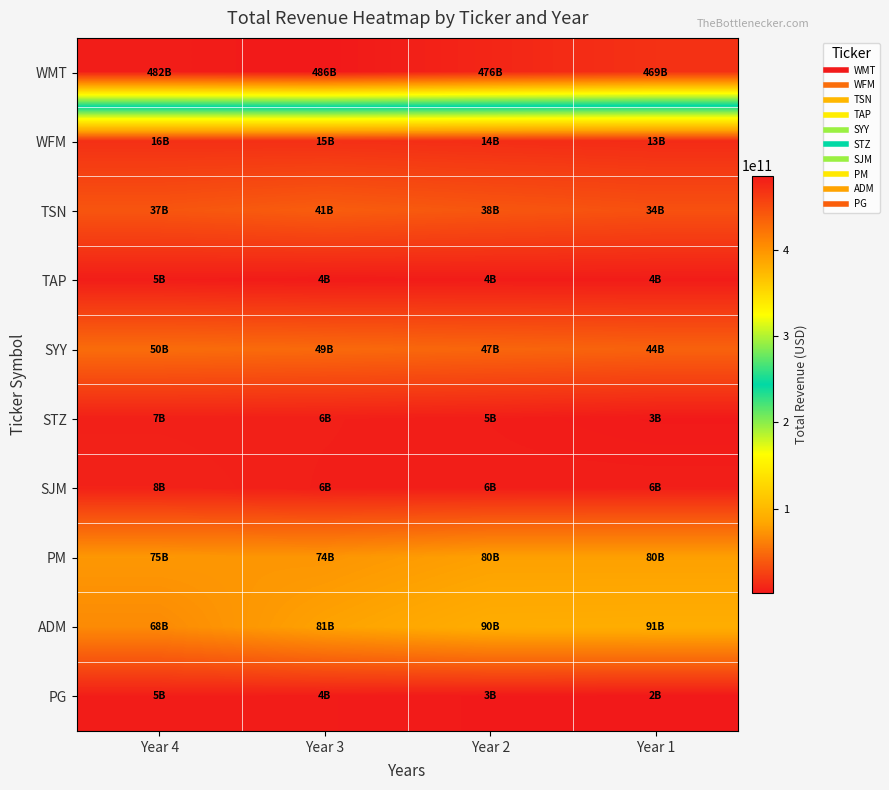

Reading left to right, list all the values displayed in this chart.

WMT: Year 4=482130000000	Year 3=485651000000	Year 2=476294000000	Year 1=468651000000
WFM: Year 4=15724000000	Year 3=15389000000	Year 2=14194000000	Year 1=12917000000
TSN: Year 4=36881000000	Year 3=41373000000	Year 2=37580000000	Year 1=34374000000
TAP: Year 4=4885000000	Year 3=3567500000	Year 2=4146300000	Year 1=4206100000
SYY: Year 4=50366919000	Year 3=48680752000	Year 2=46516712000	Year 1=44411233000
STZ: Year 4=6548400000	Year 3=6028000000	Year 2=4867700000	Year 1=2796100000
SJM: Year 4=7811200000	Year 3=5692700000	Year 2=5610600000	Year 1=5897700000
PM: Year 4=74953000000	Year 3=73908000000	Year 2=80106000000	Year 1=80029000000
ADM: Year 4=67702000000	Year 3=81201000000	Year 2=89804000000	Year 1=90559000000
PG: Year 4=4860427000	Year 3=4103728000	Year 2=2819557000	Year 1=2104745000